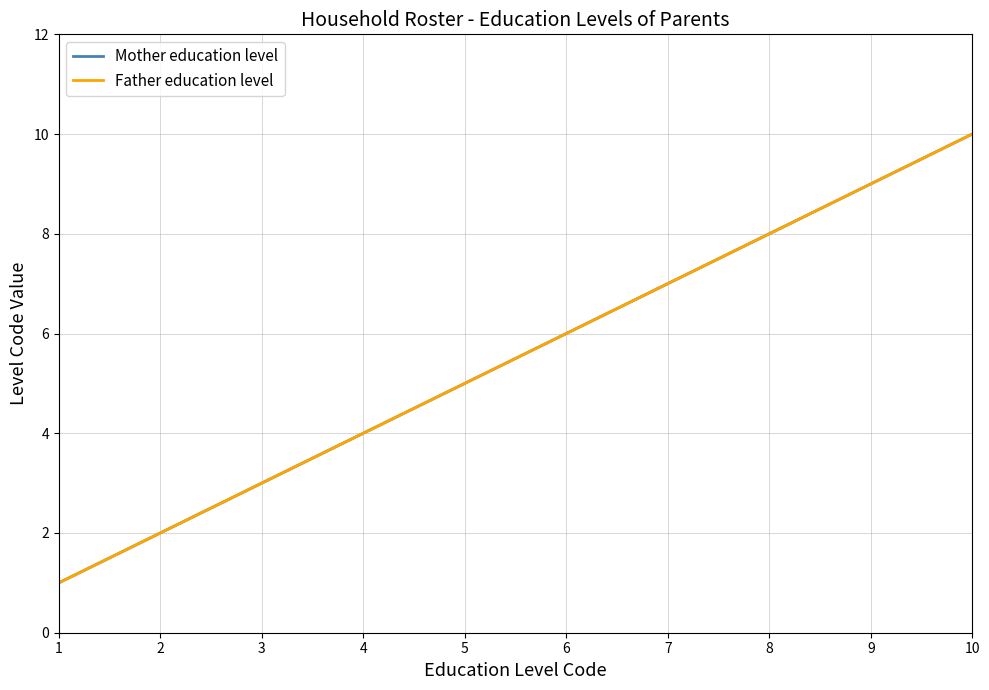

What is the maximum value shown in the chart?

10